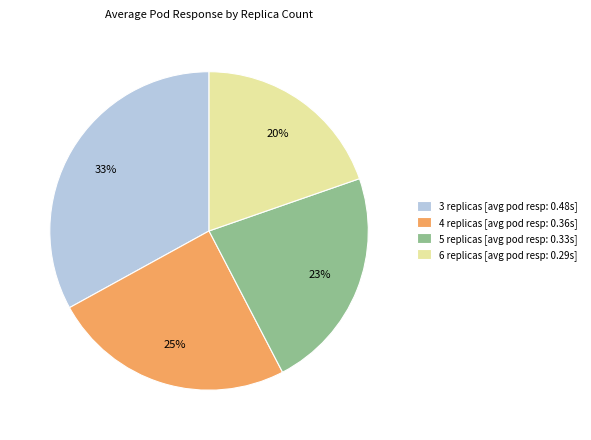

What percentage is the 6 replicas [avg pod resp: 0.29s] slice, to the nearest percent?

20%